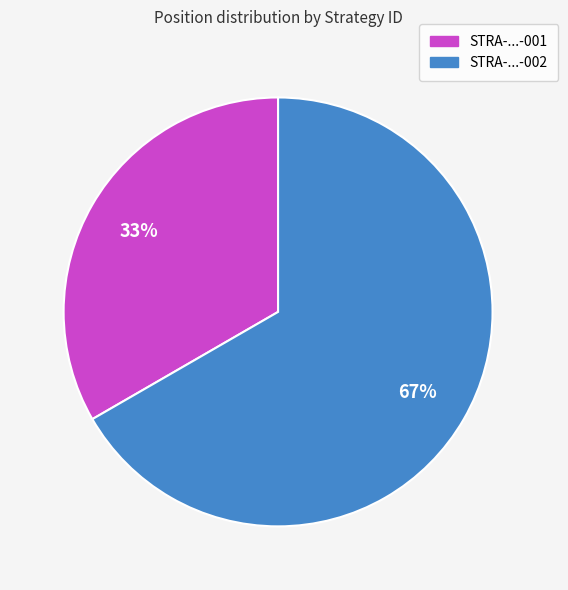

Is there a majority slice in this chart?

Yes